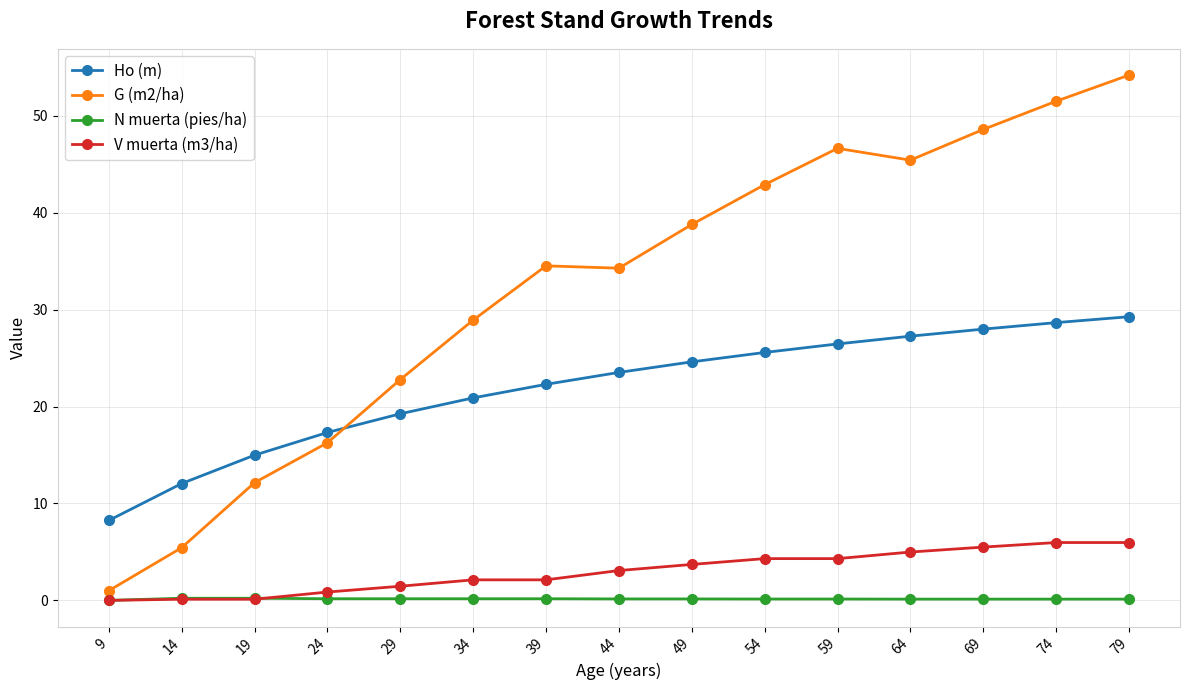

Is the value of G (m2/ha) at 79 greater than the value of N muerta (pies/ha) at 79?

Yes